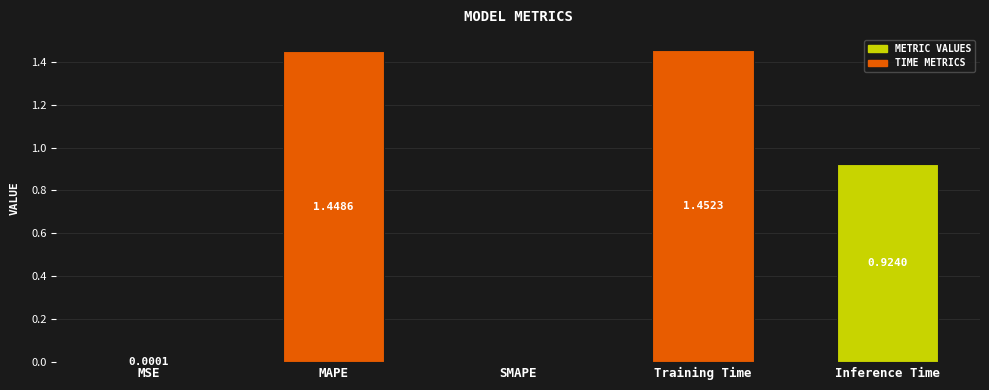

Which has a higher value, MSE or Inference Time?

Inference Time